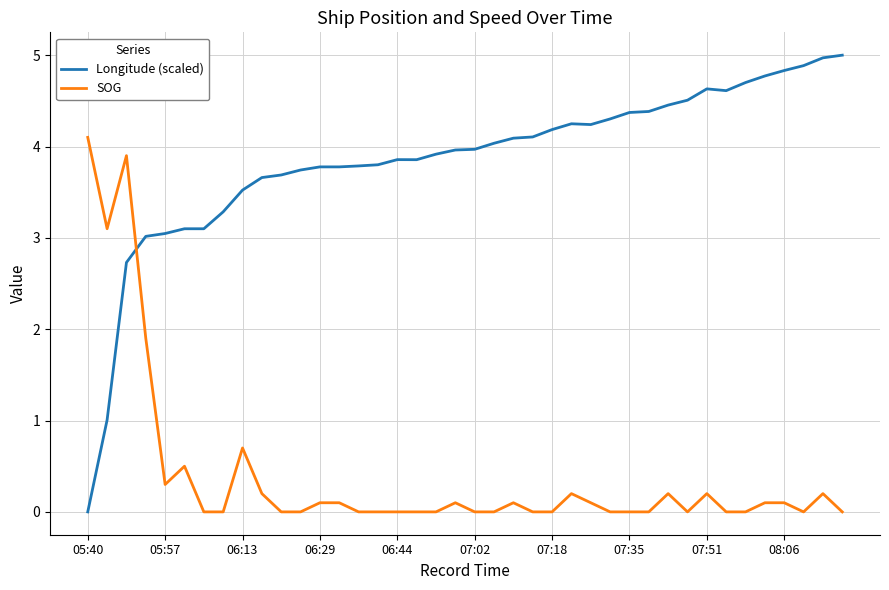

How many intersections are there between Longitude (scaled) and SOG?

1